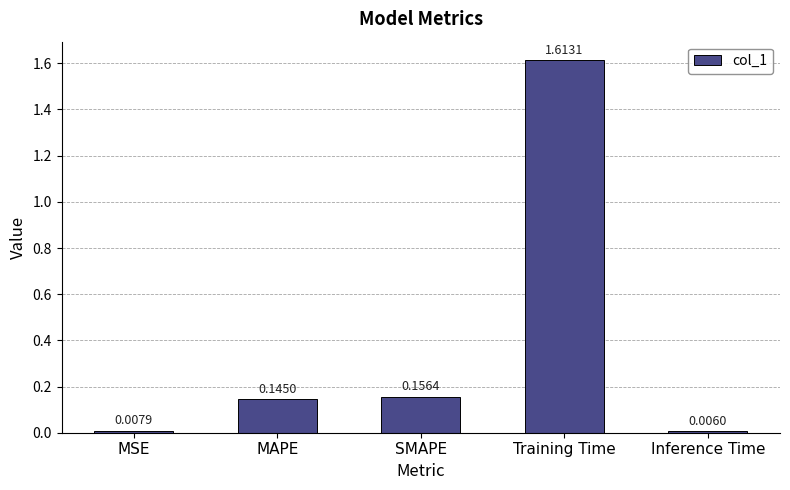

What is the label of the 1st bar from the left?

MSE